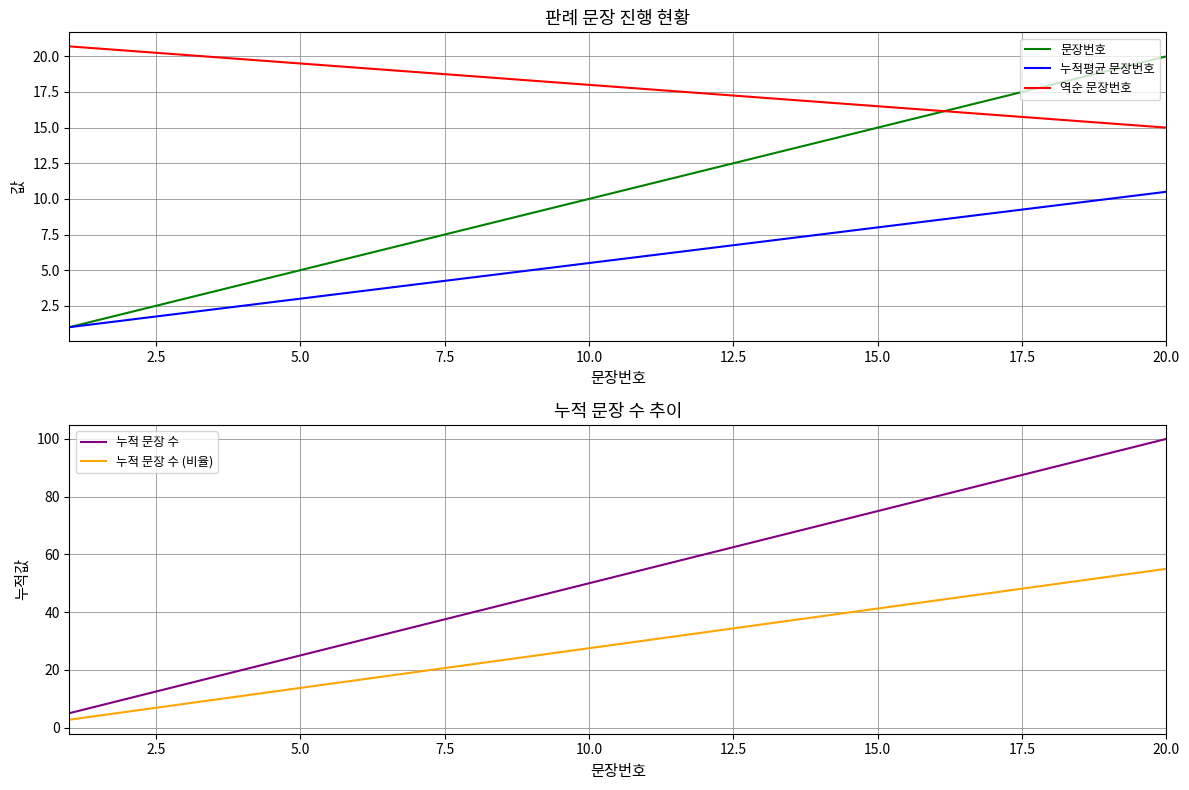

What is the sum of all 역순 문장번호 values?

357.0